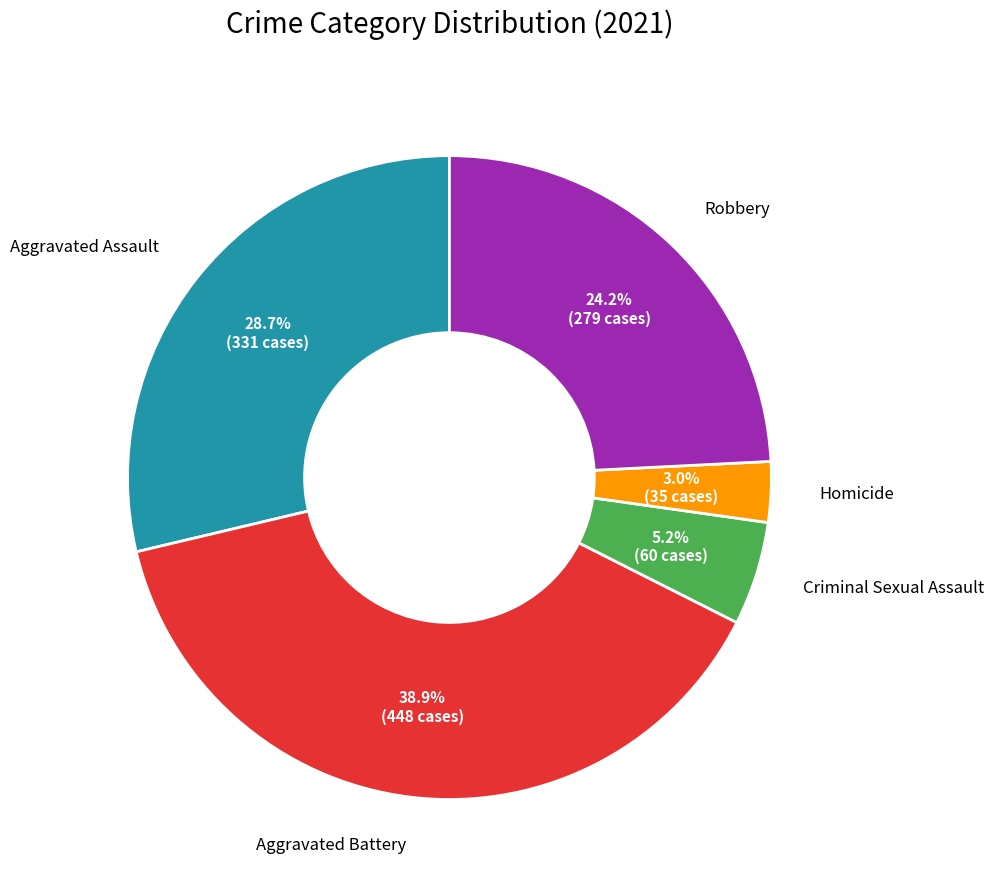

Does any single category account for the majority?

No